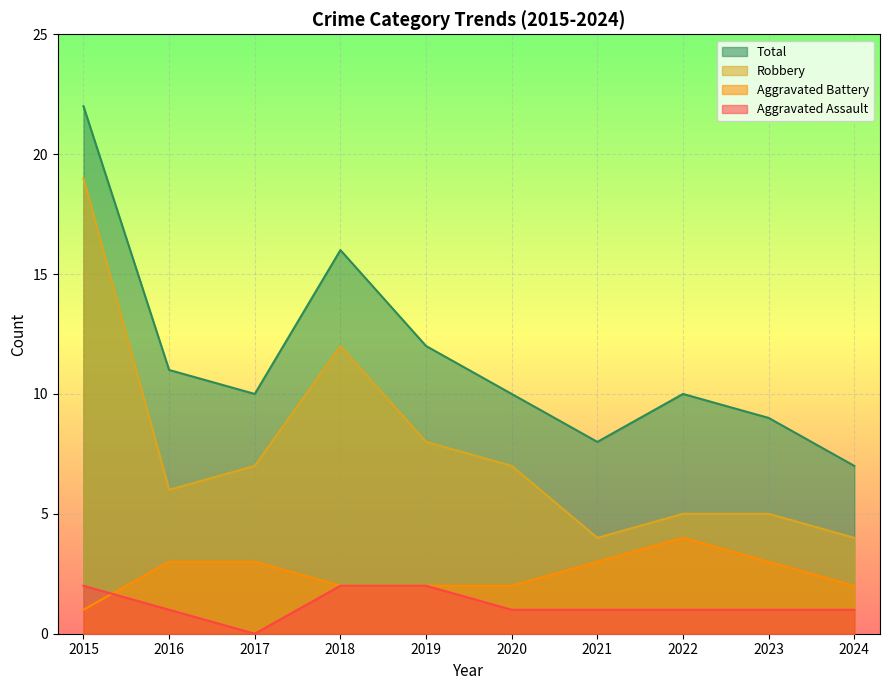

The Aggravated Battery series shows 4 at 2022. True or false?

True